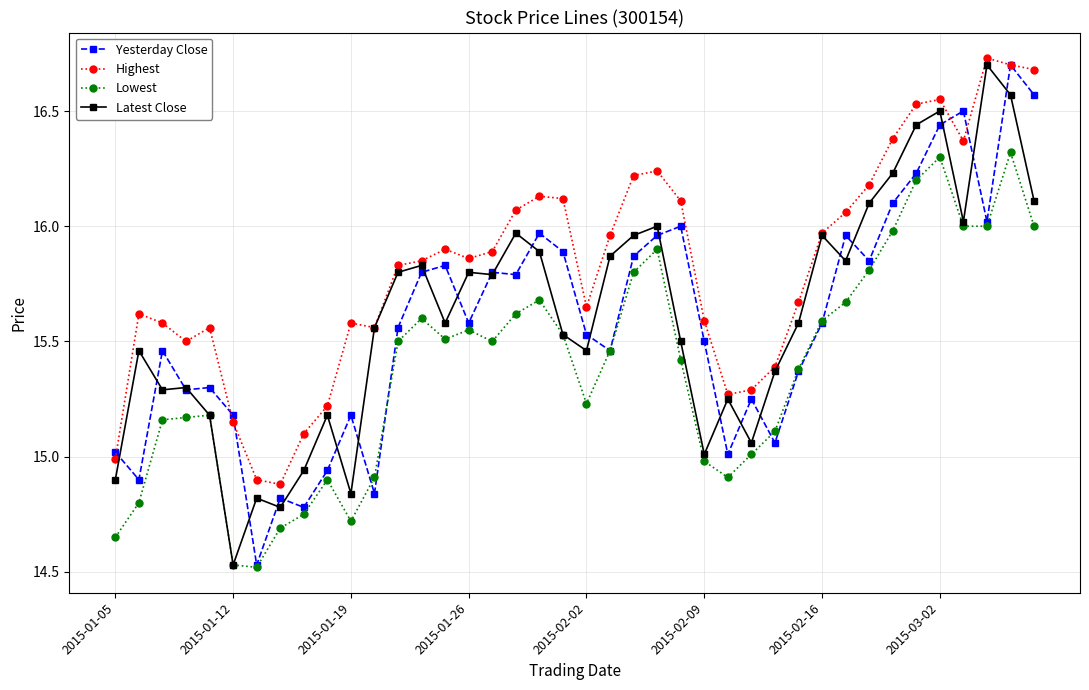

True or false: Latest Close has more than 2 interior local peaks.

True